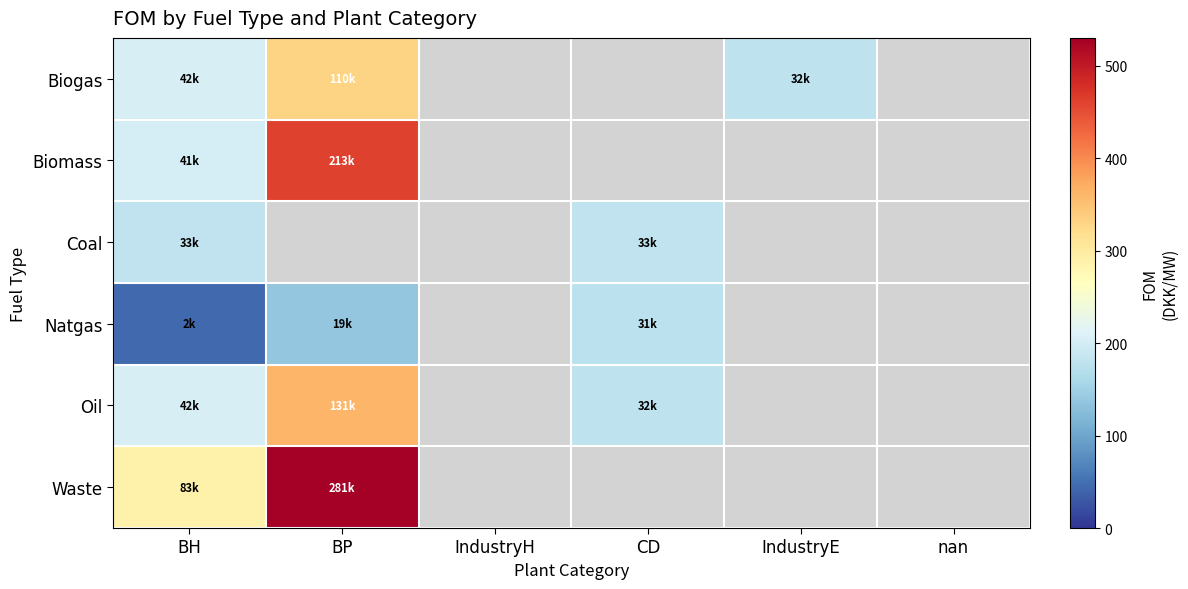

What is the minimum value shown in the chart?

43.7